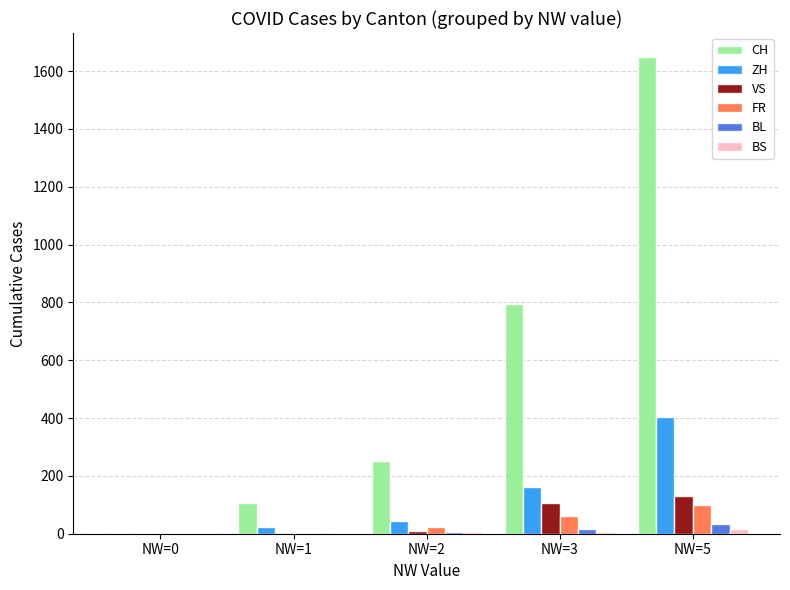

Between NW=2 and NW=3, which series saw the biggest shift?

CH